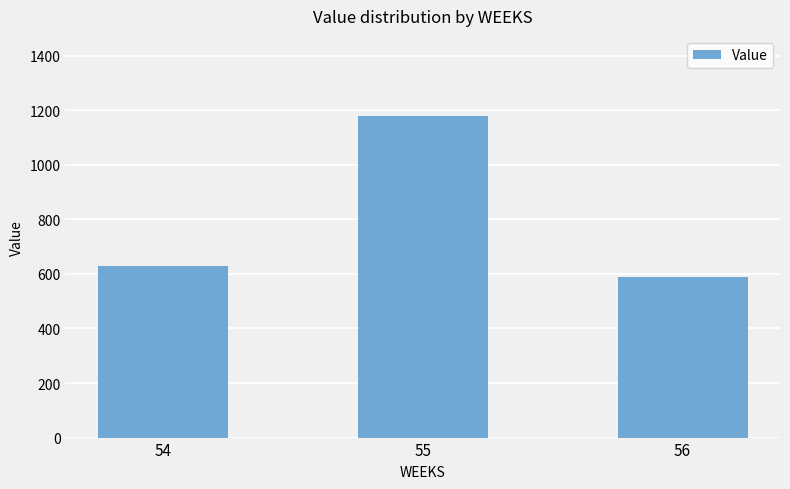

How many categories are shown in the chart?

3